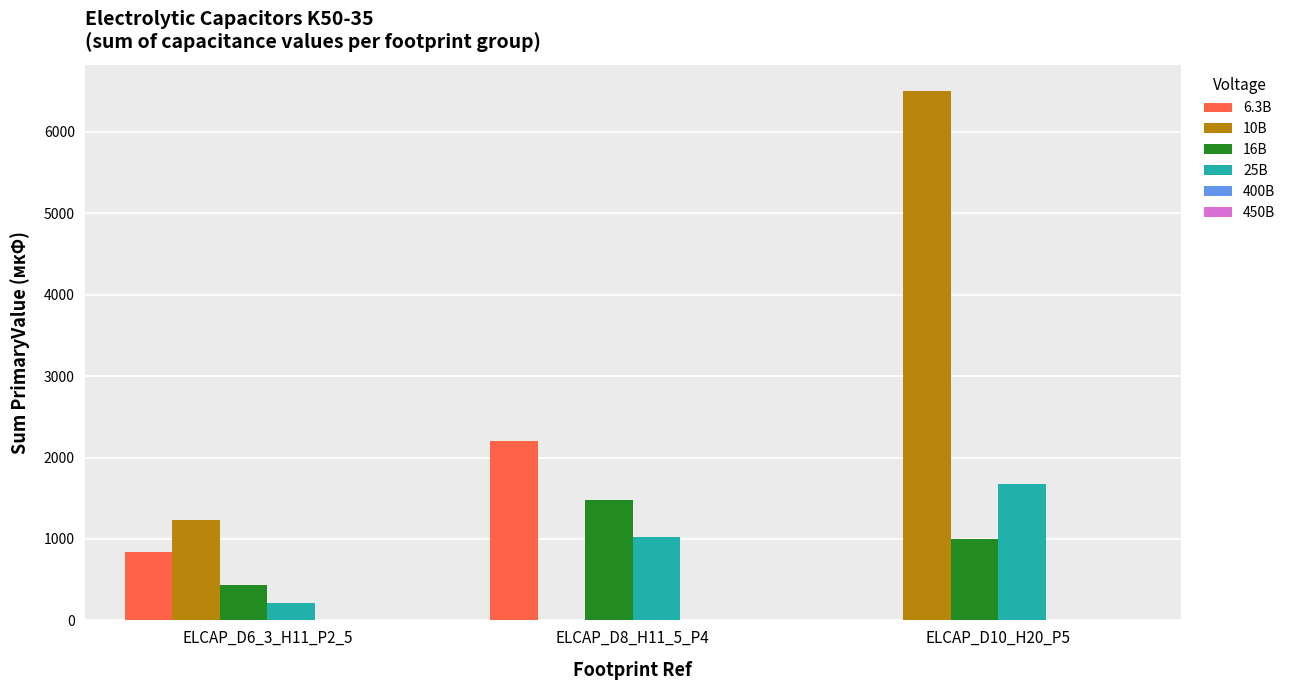

How many series are shown in this chart?

6